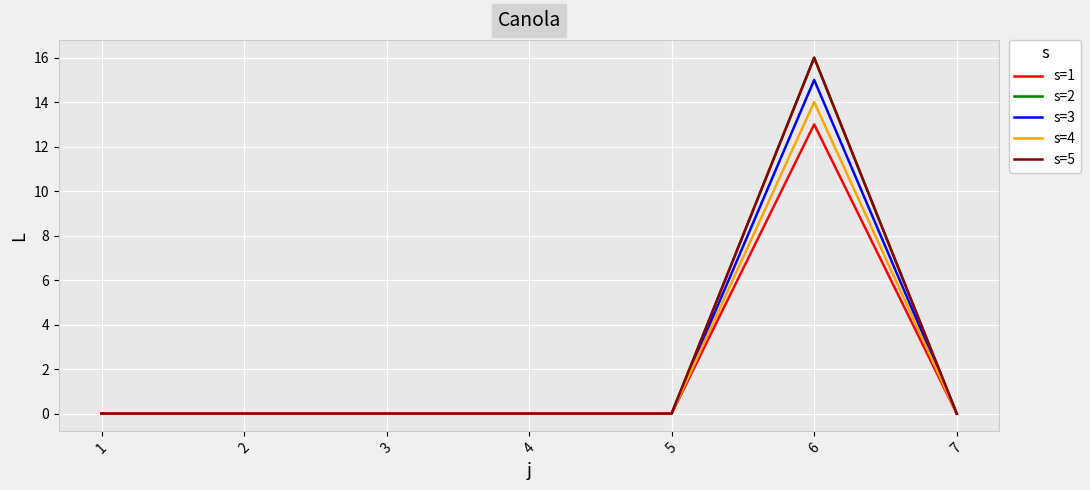

Does the chart have visible grid lines?

Yes